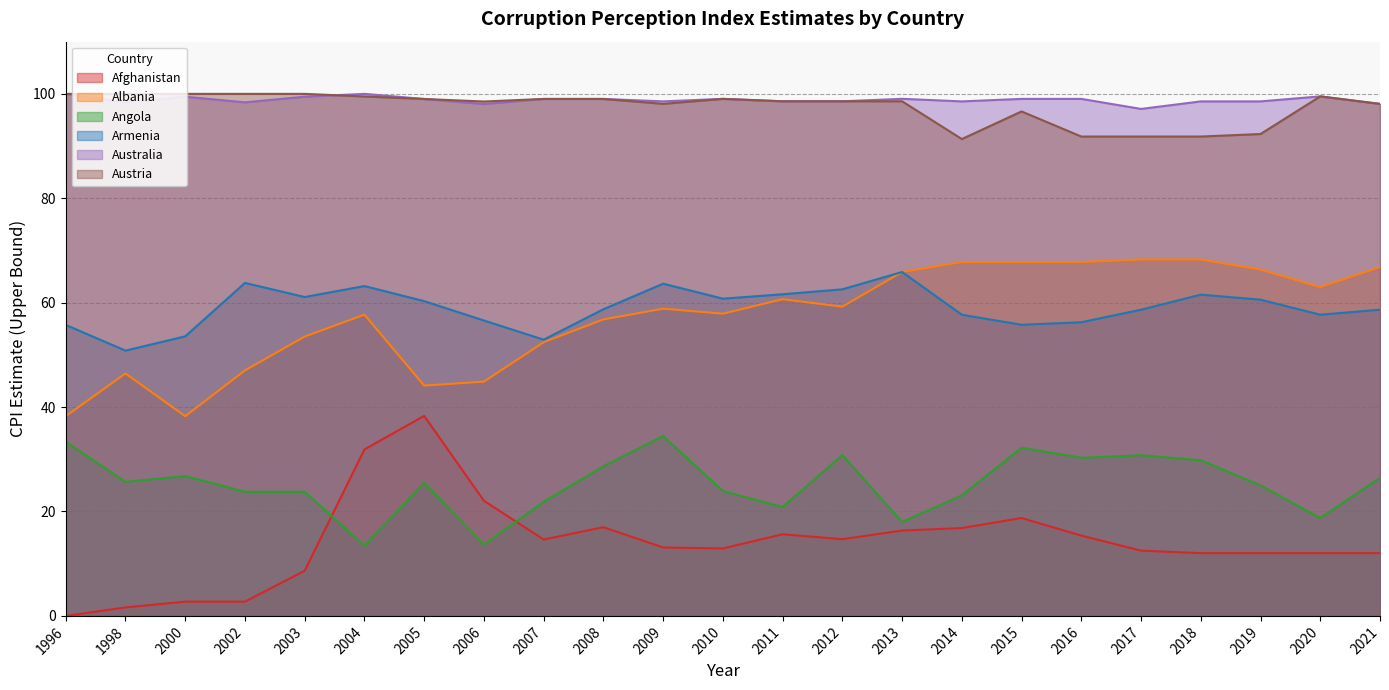

Reading right to left, transcribe all the data shown in this chart.

Afghanistan: 12.0	12.0	12.0	12.0	12.5	15.4	18.8	16.8	16.3	14.7	15.6	12.9	13.1	17.0	14.6	22.1	38.3	31.9	8.6	2.7	2.7	1.6	0.0
Albania: 66.8	63.0	66.3	68.3	68.3	67.8	67.8	67.8	65.9	59.2	60.7	57.9	58.9	56.8	52.4	44.9	44.1	57.7	53.5	47.0	38.3	46.4	38.3
Angola: 26.4	18.8	25.0	29.8	30.8	30.3	32.2	23.1	18.0	30.8	20.9	23.9	34.4	28.6	21.8	13.7	25.5	13.4	23.8	23.8	26.8	25.7	33.3
Armenia: 58.7	57.7	60.6	61.5	58.7	56.2	55.8	57.7	65.9	62.6	61.6	60.8	63.6	58.7	52.9	56.6	60.3	63.2	61.1	63.8	53.6	50.8	55.7
Australia: 98.1	99.5	98.6	98.6	97.1	99.0	99.0	98.6	99.1	98.6	98.6	99.0	98.6	99.0	99.0	98.0	99.0	100.0	99.5	98.4	99.5	98.4	100.0
Austria: 98.1	99.5	92.3	91.8	91.8	91.8	96.6	91.3	98.6	98.6	98.6	99.0	98.1	99.0	99.0	98.5	99.0	99.5	100.0	100.0	100.0	100.0	100.0